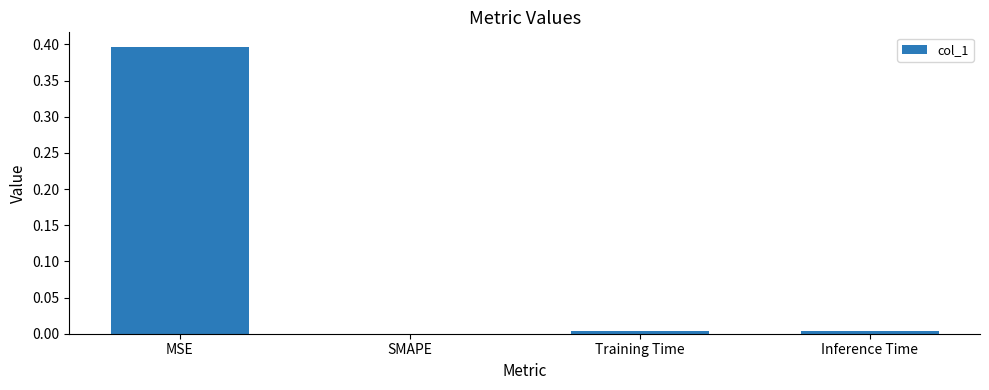

What is the greatest value displayed?

0.4